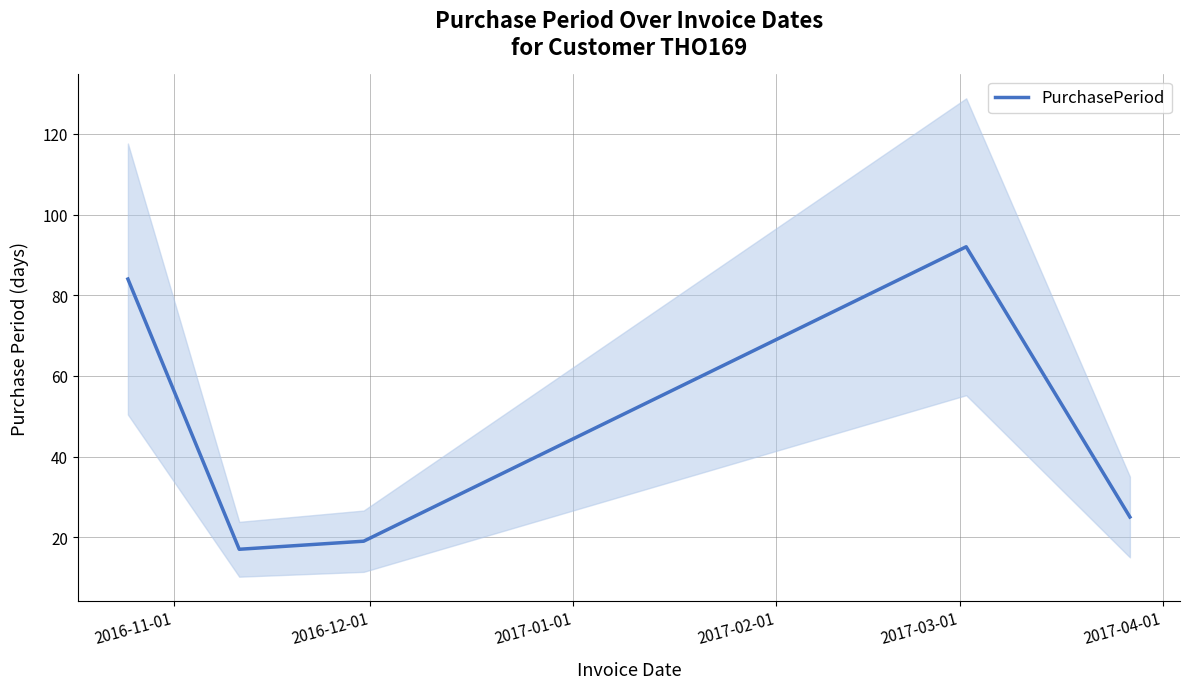

What is the sum of all values?

237